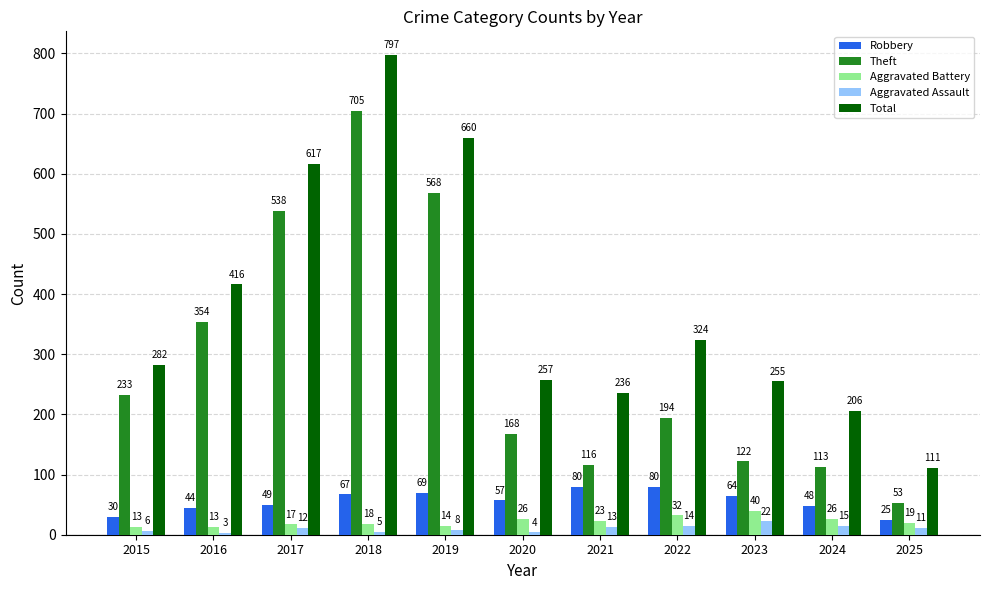

The Total series shows 111 at 2025. True or false?

True